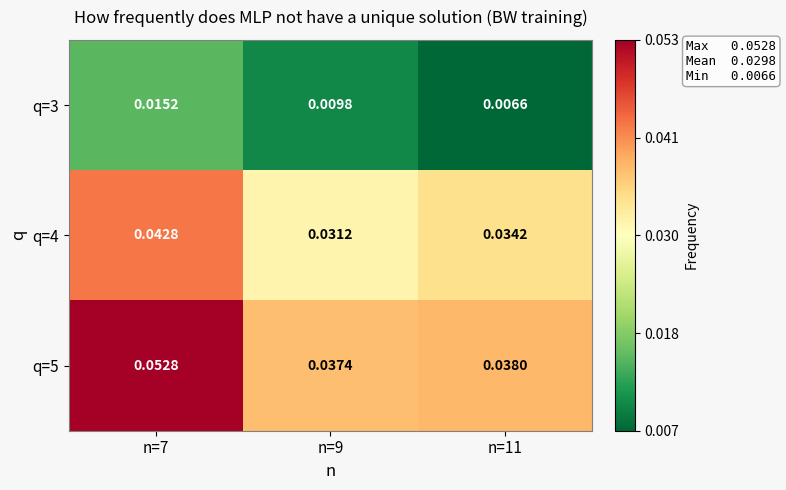

Is the value of q=3 at n=7 greater than the value of q=5 at n=9?

No